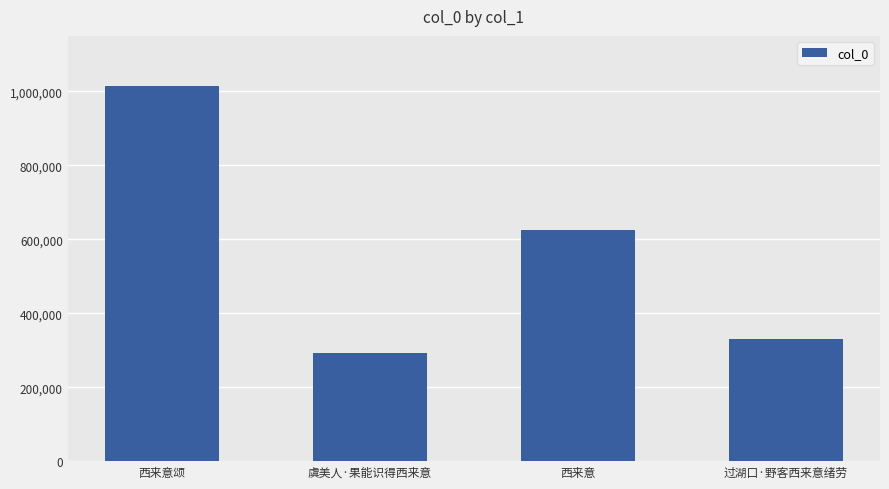

Reading left to right, extract all data points from this chart.

1015617	291423	624682	329463